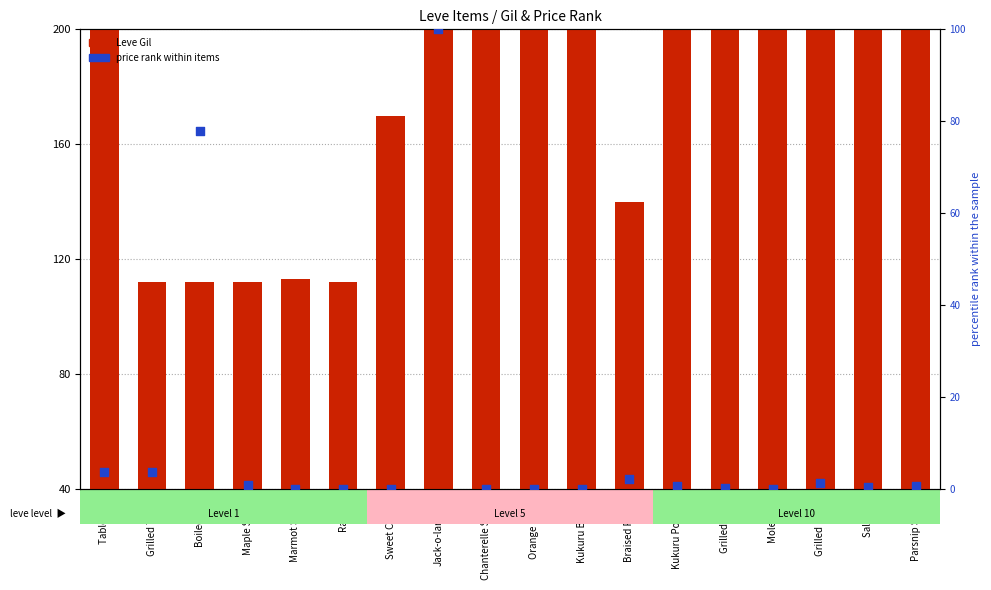

What are all the series names shown in the legend?

Leve Gil, price rank within items